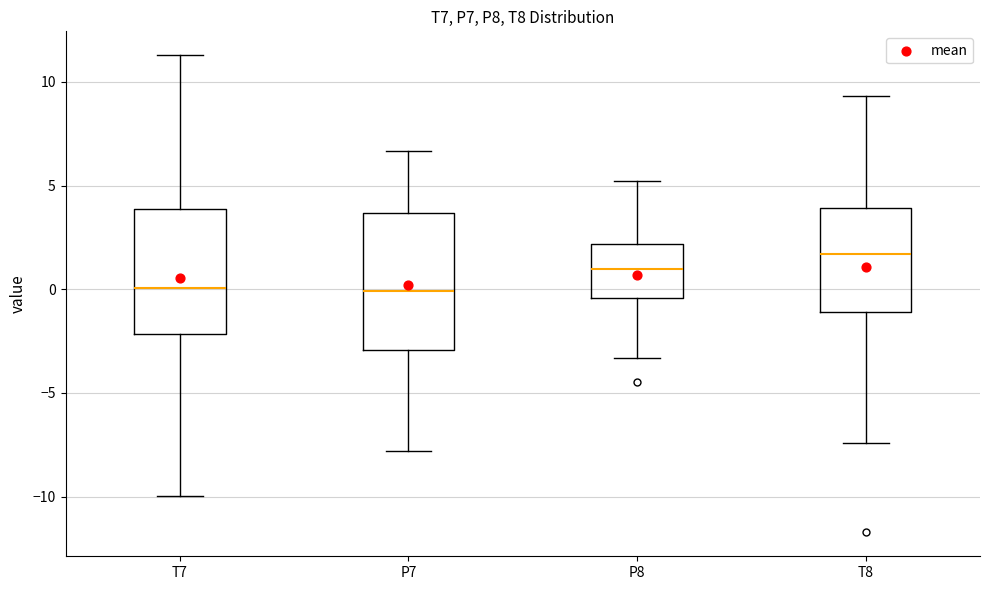

Where is the lower edge of the box for T8 on the y-axis? The values are not printed on the chart, so give them approximately, as read against the axis.

-1.0